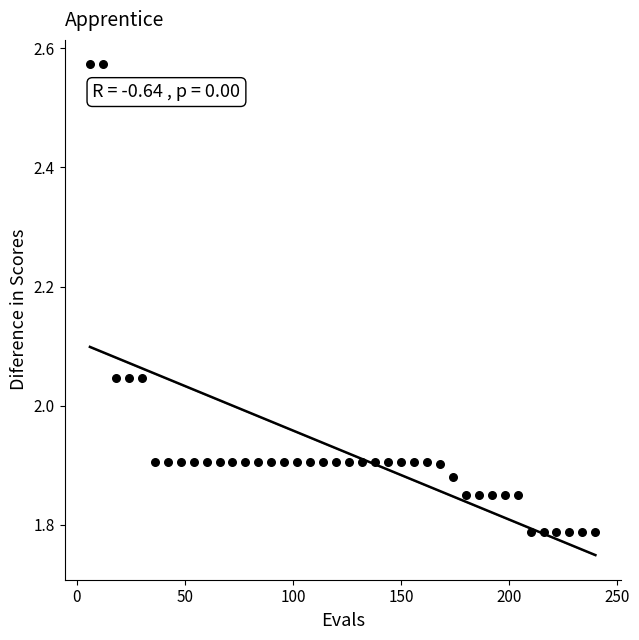

What is the range of Y values (max minus min)?

0.8